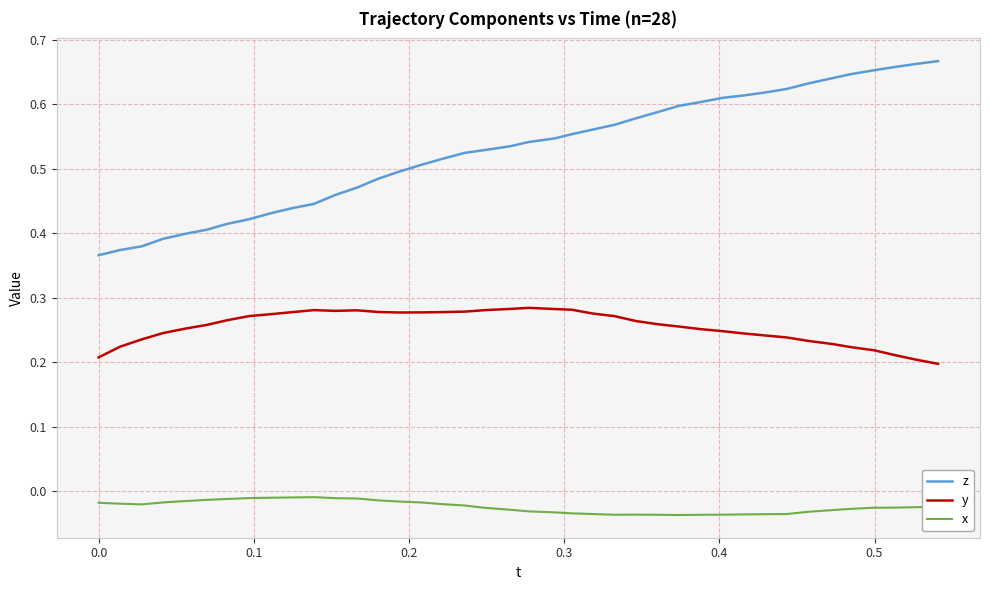

True or false: y and x cross at least once.

False